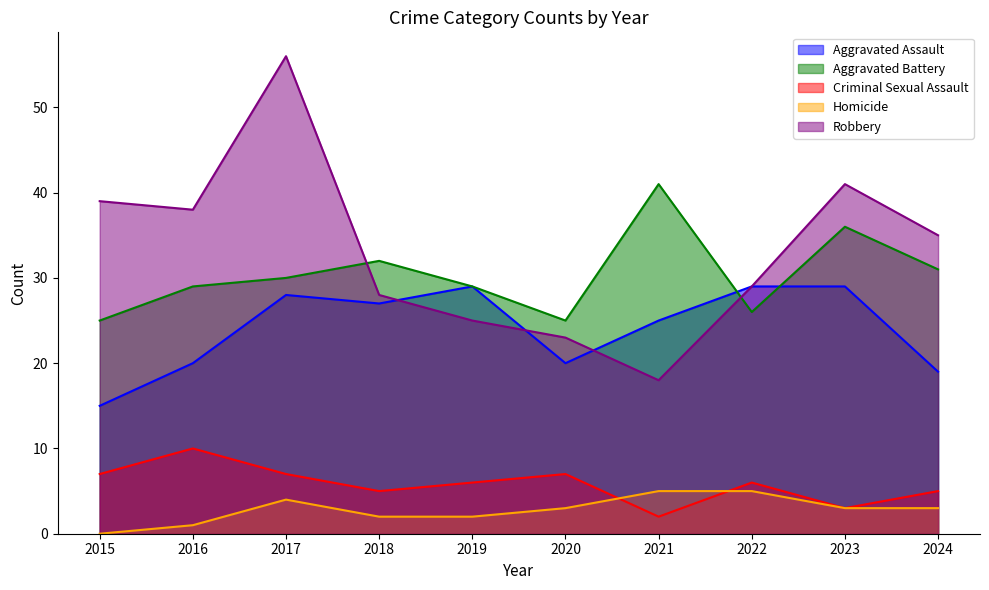

Which series has the largest total across all categories?

Robbery